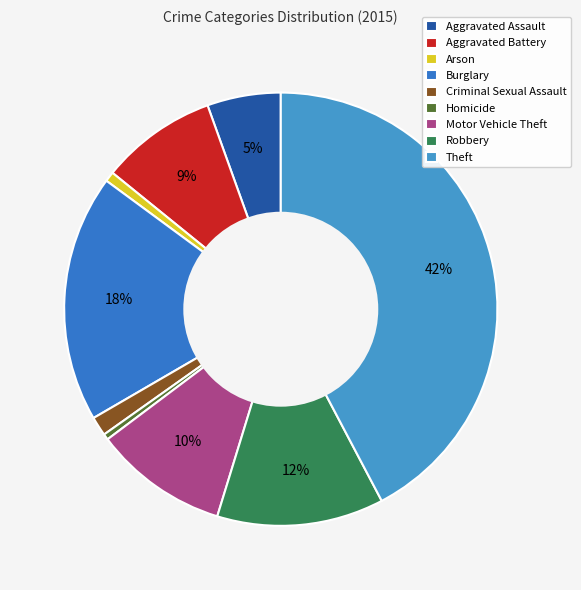

How many slices are in this pie chart?

9